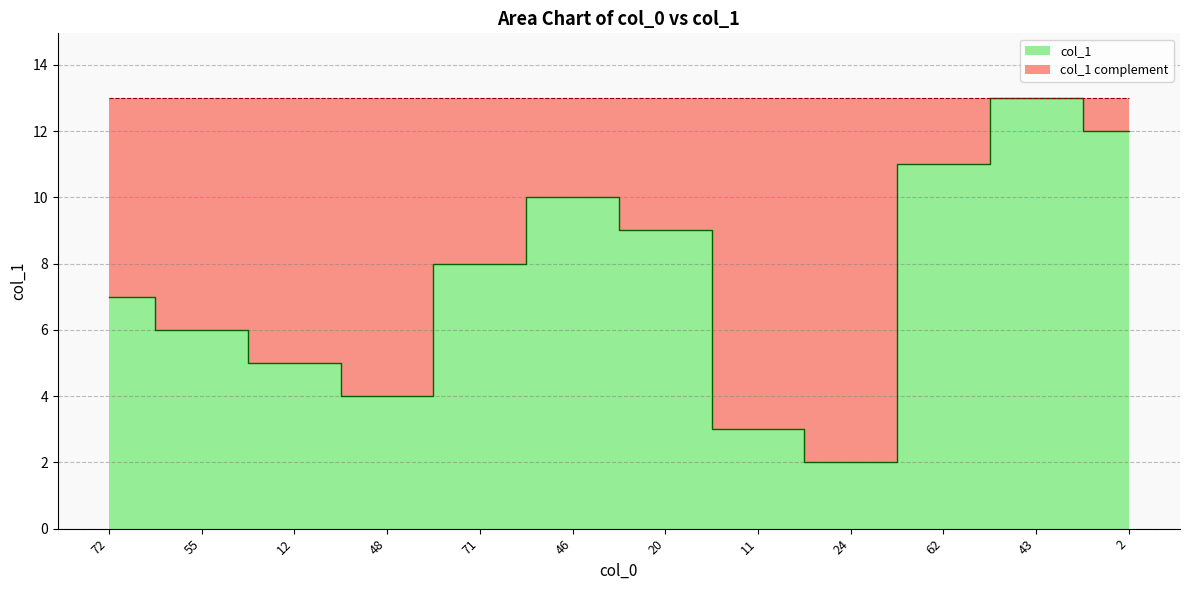

True or false: there are more than 1 points higher than both neighbors.

True